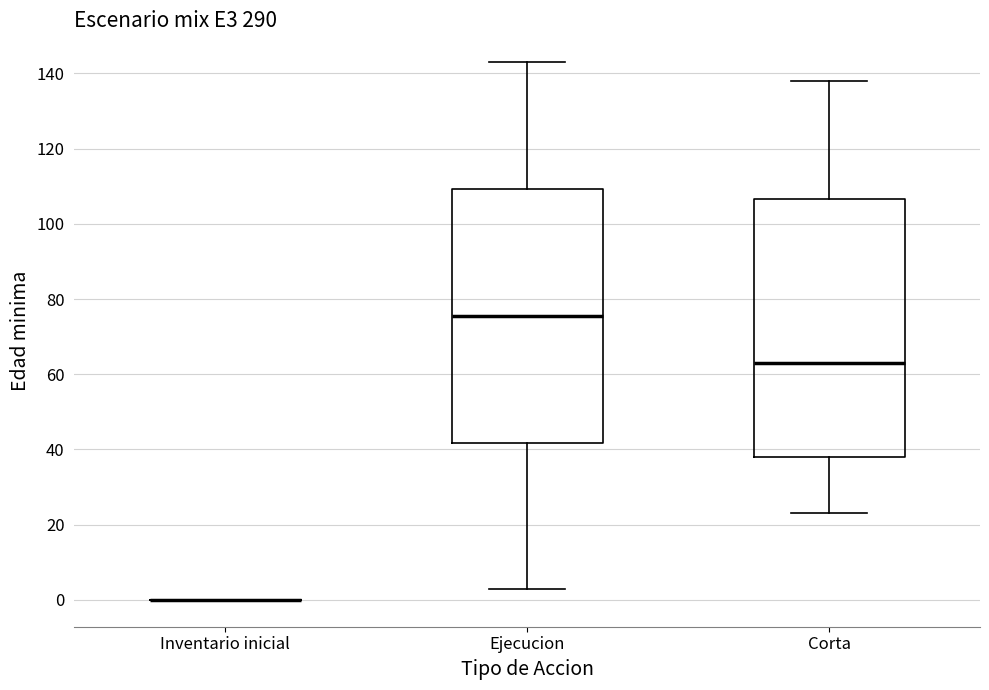

Reading left to right, read every box against the y-axis: the position of its median line, the range the box covers, and the ends of its whiskers. The values are not printed on the chart, so give them approximately, as read against the axis.

Inventario inicial: box collapsed to a line at 0, whiskers 0 to 0
Ejecucion: median 76, box 42 to 110, whiskers 4 to 144
Corta: median 64, box 38 to 106, whiskers 24 to 138